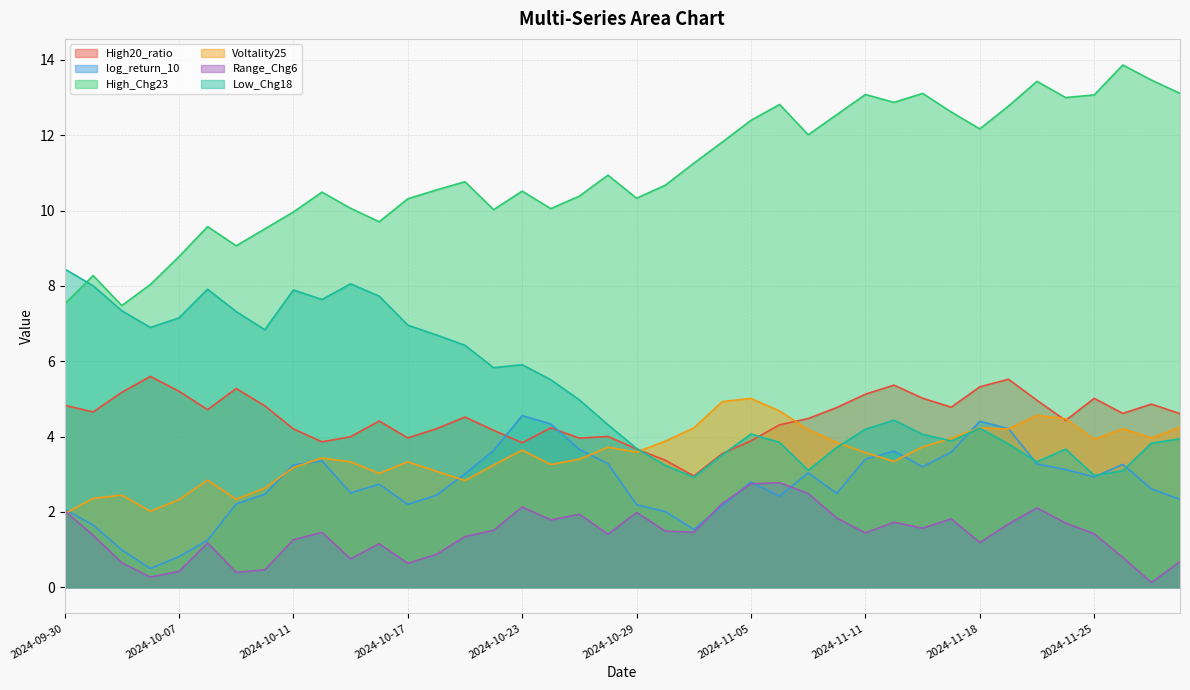

What is the label of the 8th point from the left?

2024-10-10